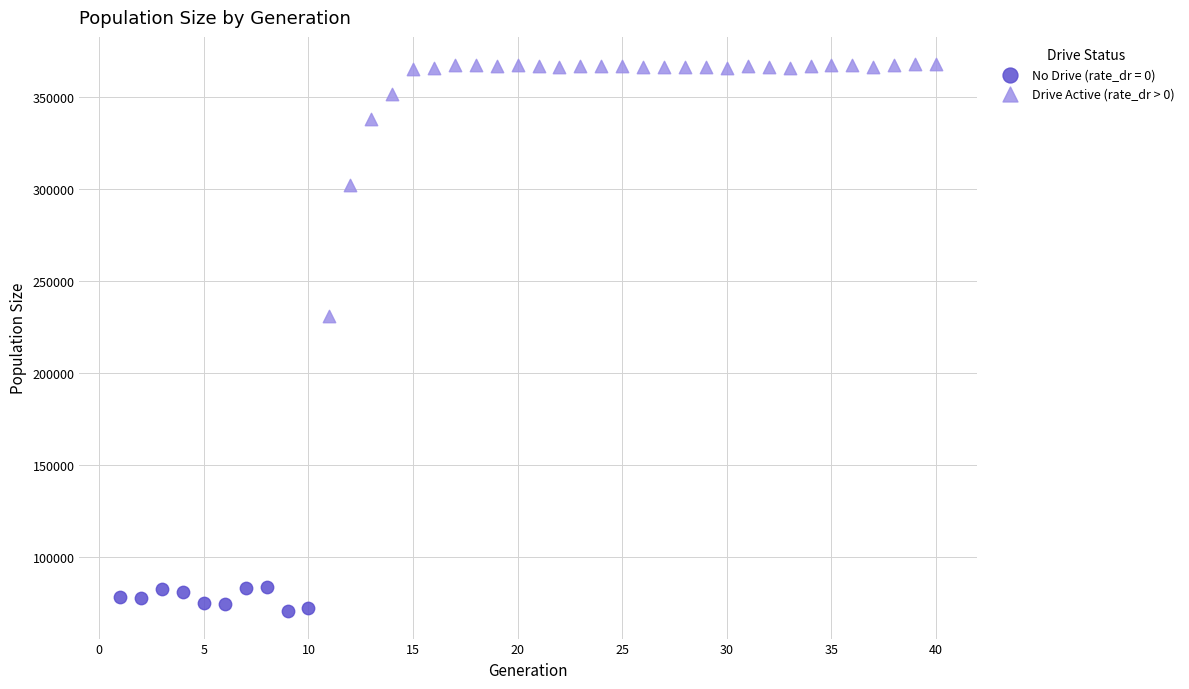

Which series has the largest Y range (max minus min)?

Drive Active (rate_dr > 0)